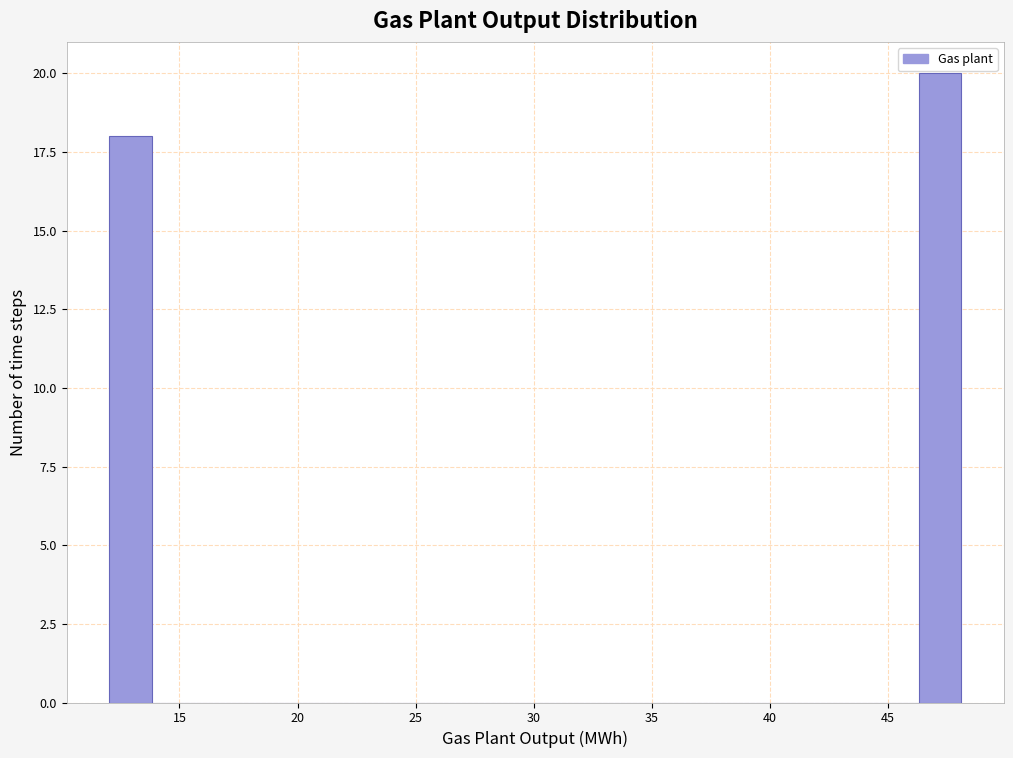

Around what value on the x-axis is the tallest bar? Give the approximate position of its centre, as read against the axis.

47.0